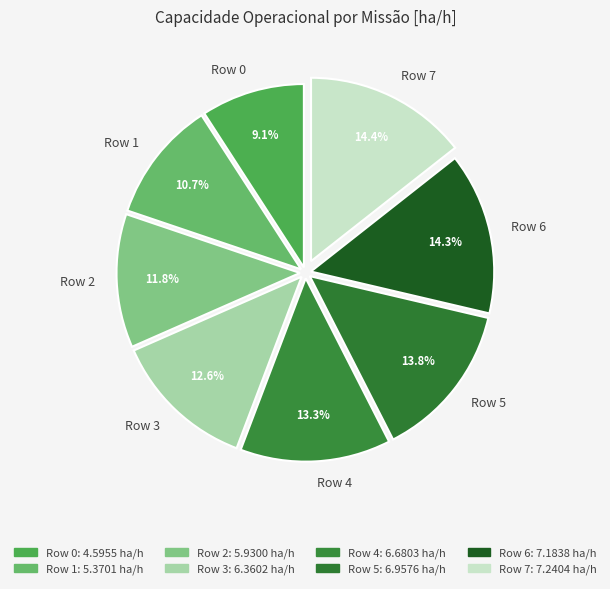

To the nearest percent, what percentage of the pie is Row 0?

9%